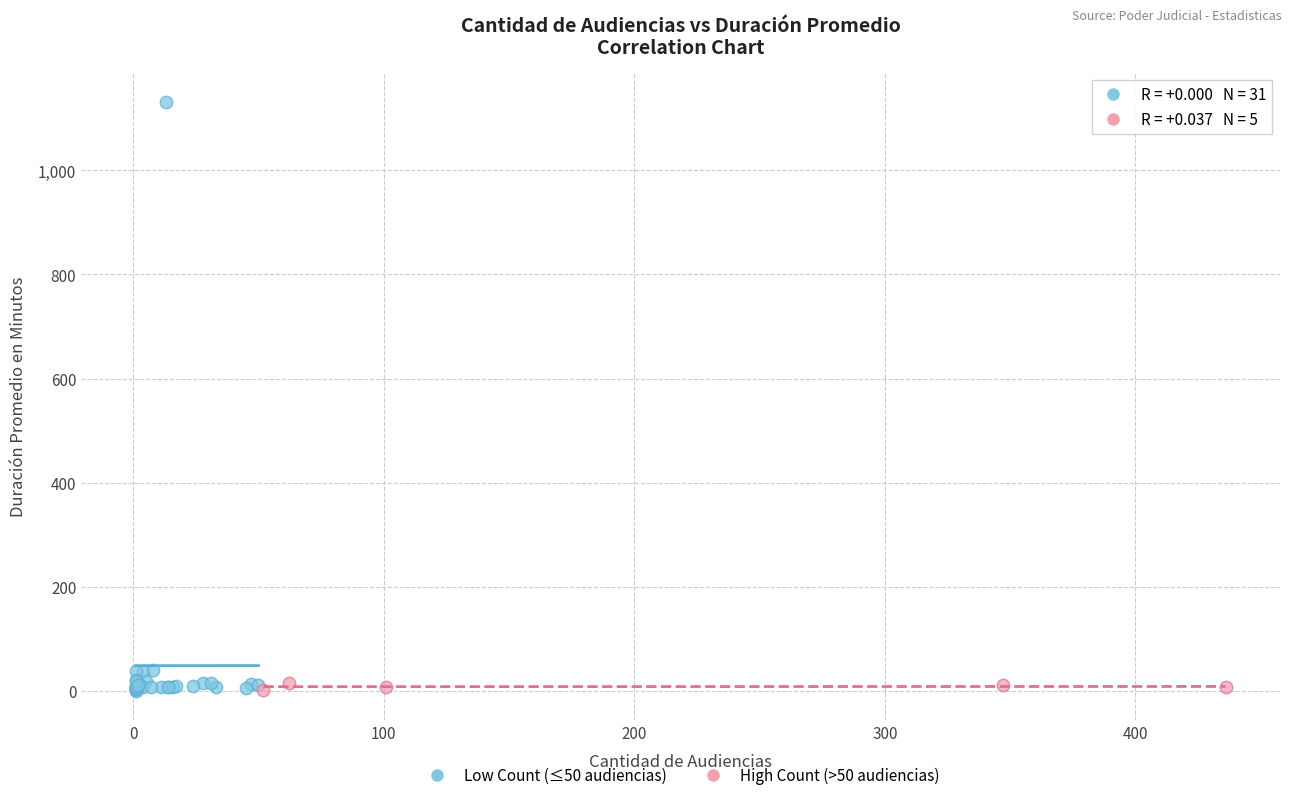

Which series has the largest Y range (max minus min)?

Low Count (≤50 audiencias)